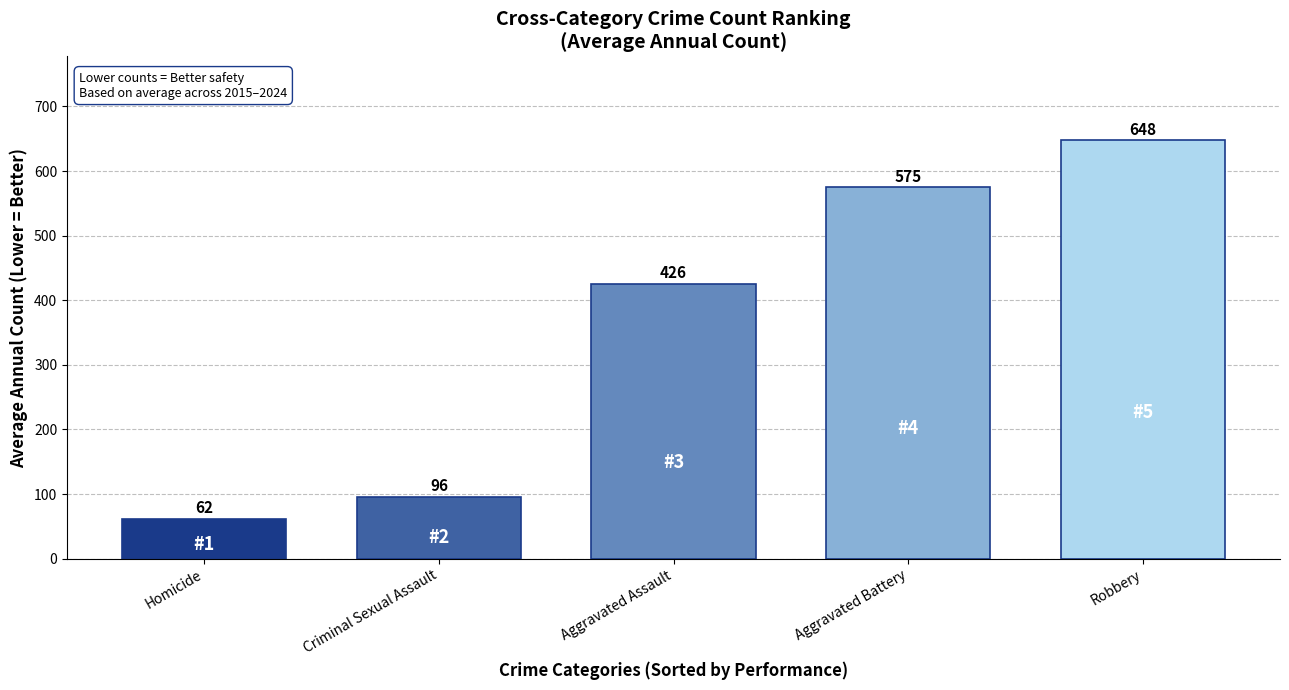

What is the value of the 4th bar from the left?

575.1